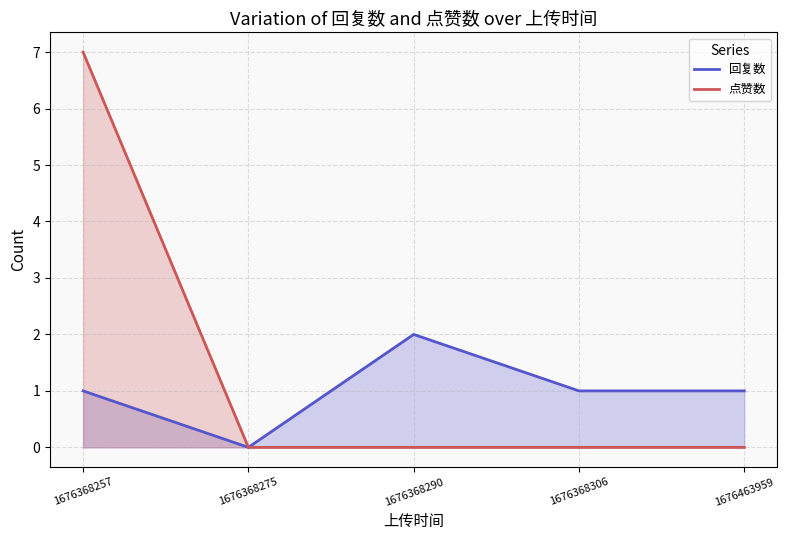

The value of 回复数 at 1676463959 is 2. True or false?

False